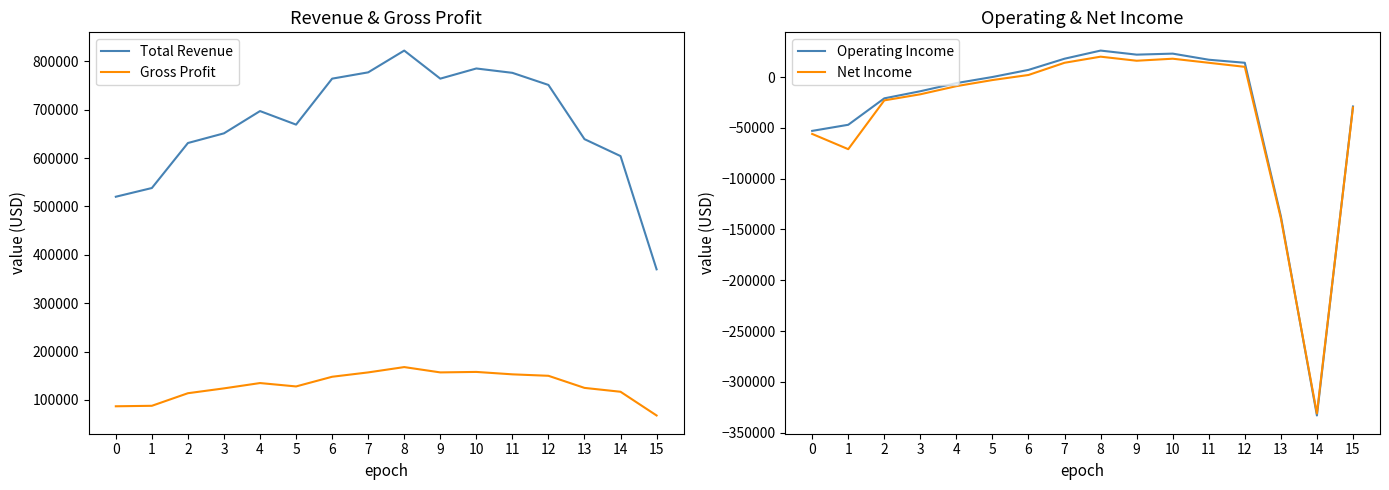

True or false: Total Revenue and Operating Income intersect in this chart.

False